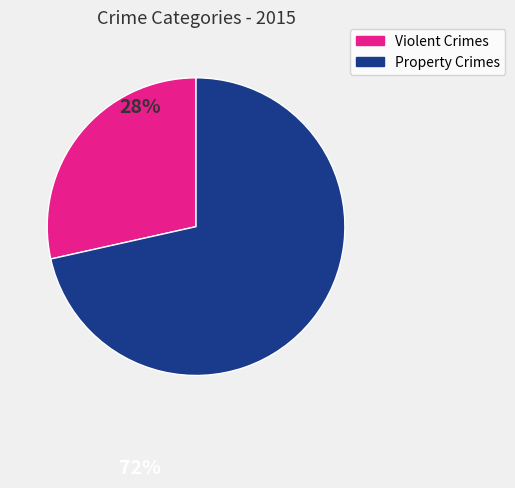

Is there any slice that represents more than half of the pie?

Yes